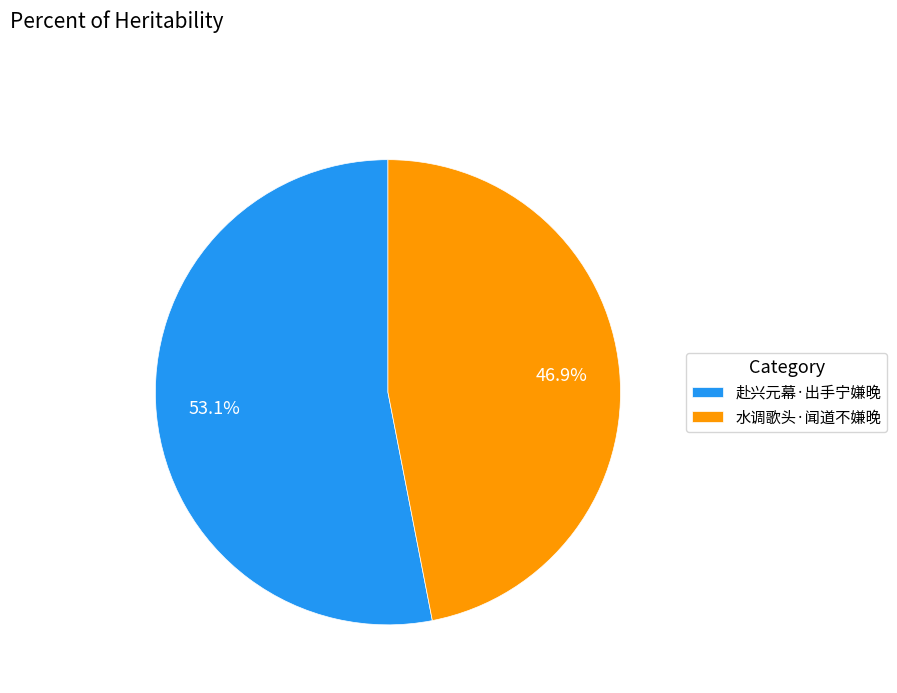

What percentage is NOT represented by 水调歌头·闻道不嫌晚?

53.1%